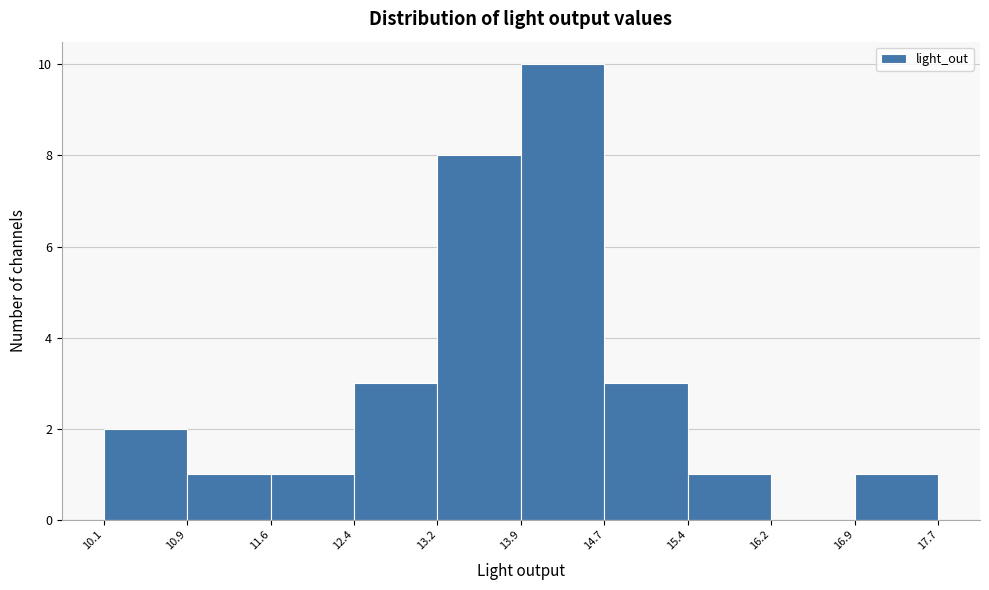

Which range on the x-axis has the tallest bar?

13.9 to 14.7